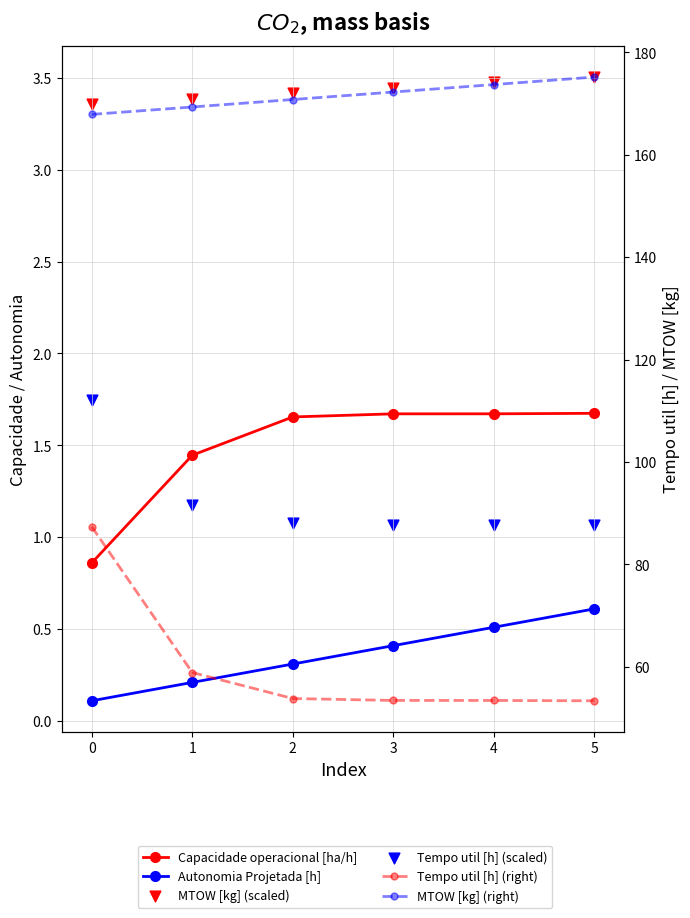

Is the value of Capacidade operacional [ha/h] at 2 greater than the value of Autonomia Projetada [h] at 5?

Yes